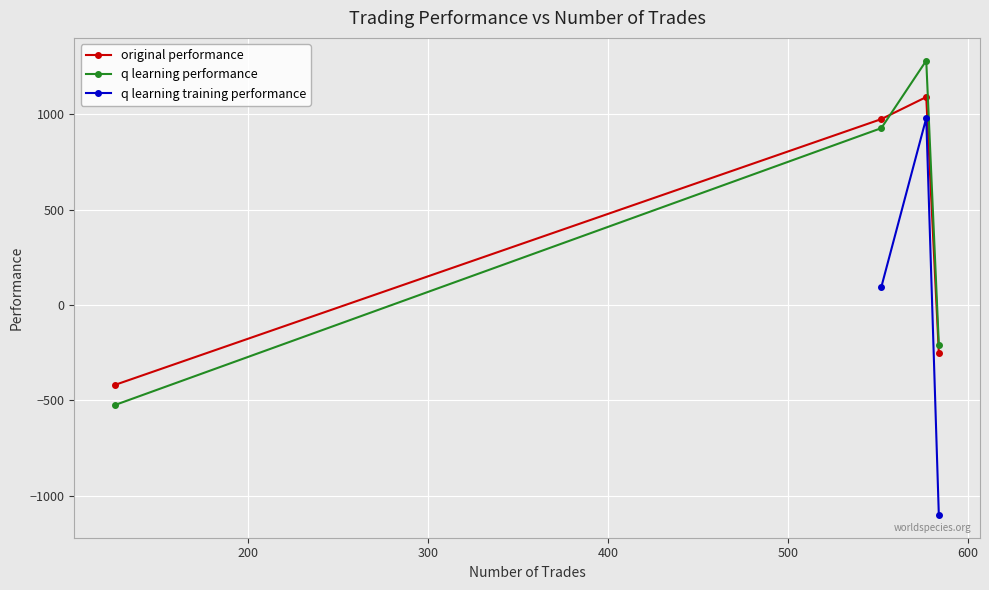

What is the value of the original performance point at the 4th from the left?

-249.2